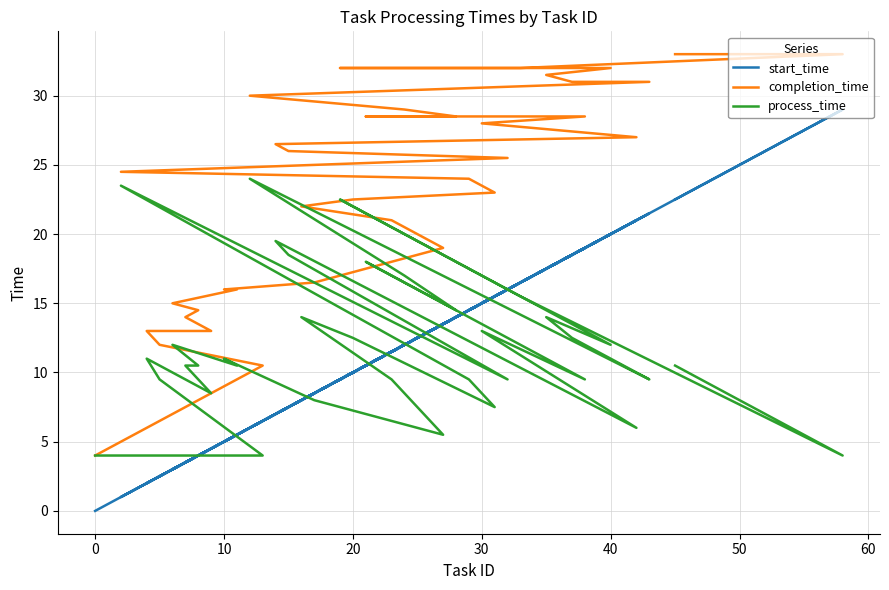

Rank the series by their maximum value, from highest to lowest.

completion_time, start_time, process_time